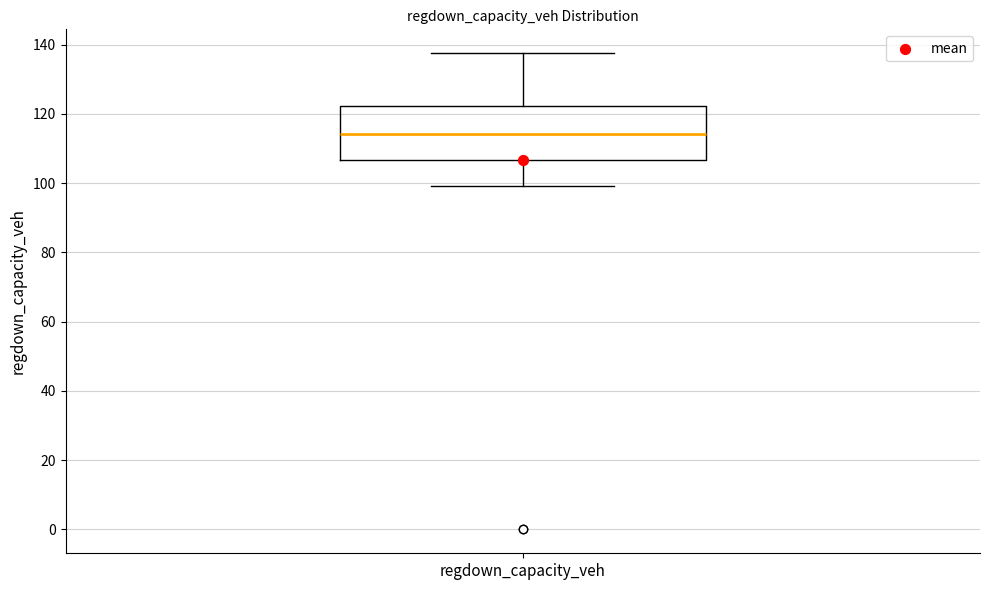

Transcribe this box plot: give where the median line is, the range the box spans, and where the two whiskers end, as read against the y-axis. The values are not printed on the chart, so give them approximately, as read against the axis.

median 114, box 106 to 122, whiskers 100 to 138